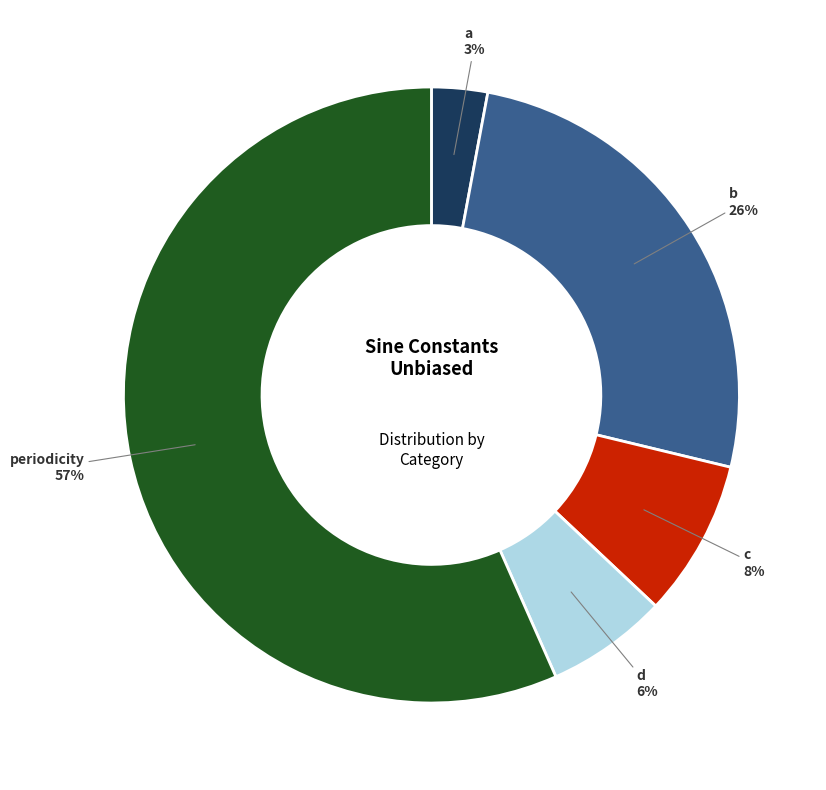

Do a and periodicity together represent more than half of the pie?

Yes